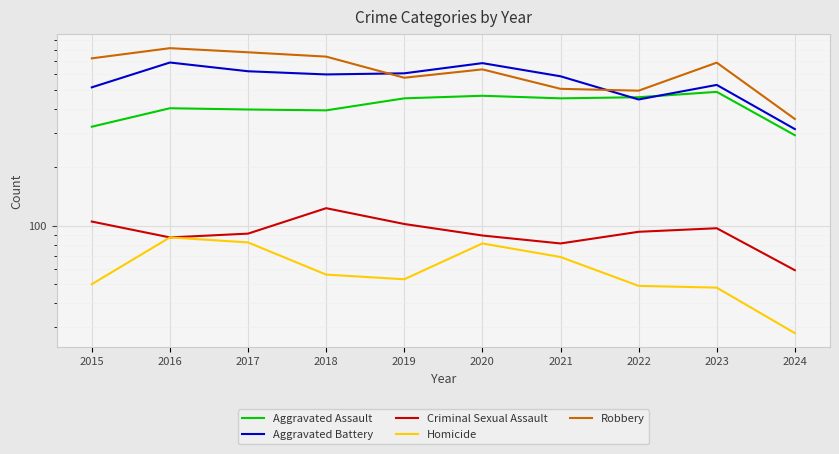

Which category has the highest value in the Criminal Sexual Assault series?

2018